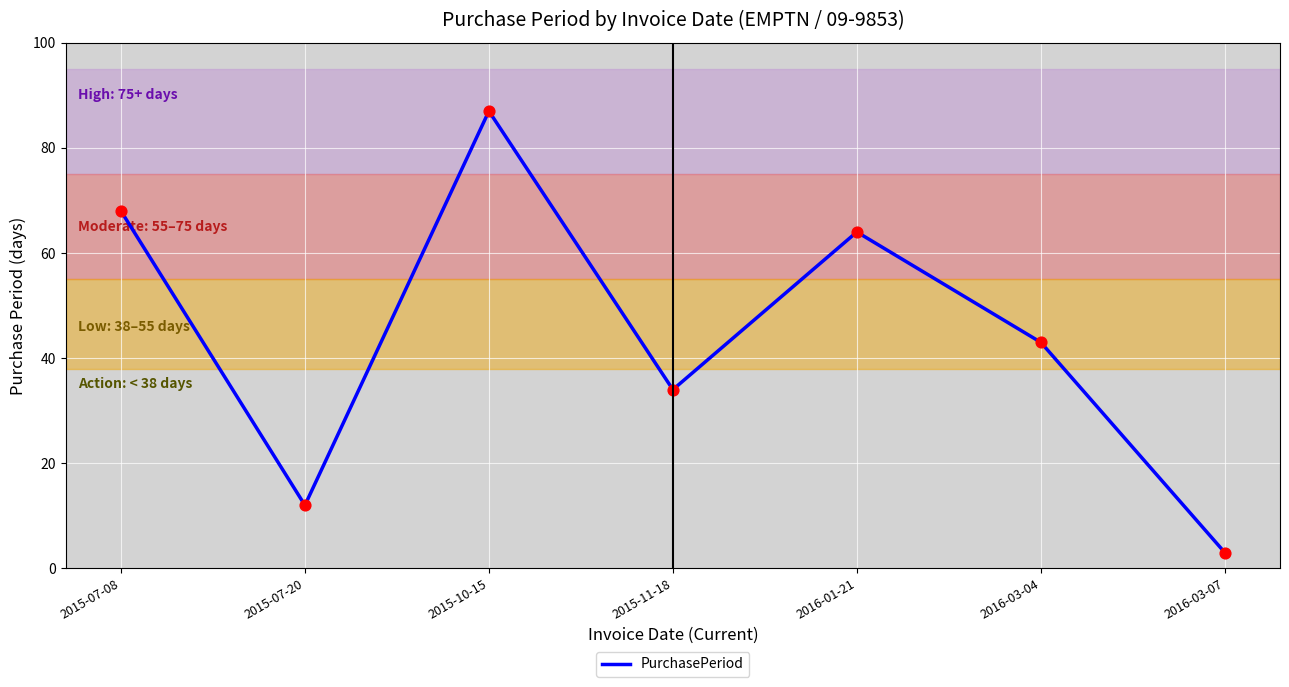

Between 2015-11-18 and 2016-01-21, which is larger?

2016-01-21